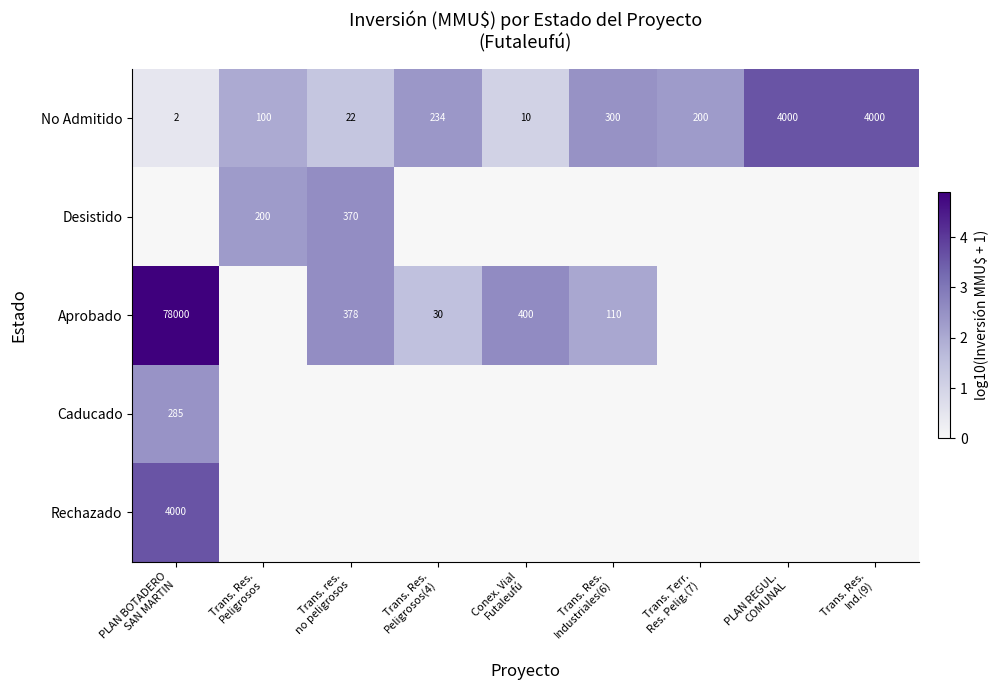

What is the sum of all No Admitido values?

8868